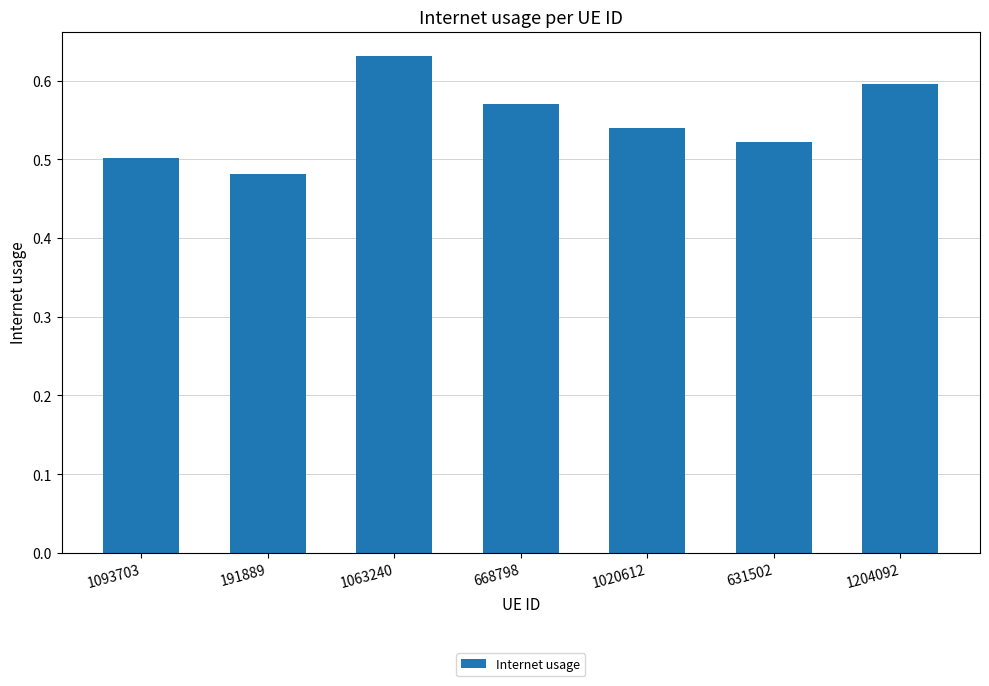

Count the values in the range 0 to 1.

7